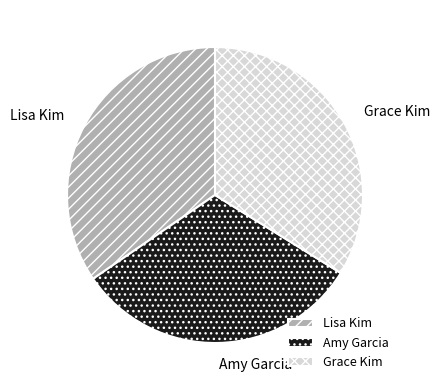

Rank the categories by value from highest to lowest.

Lisa Kim, Grace Kim, Amy Garcia